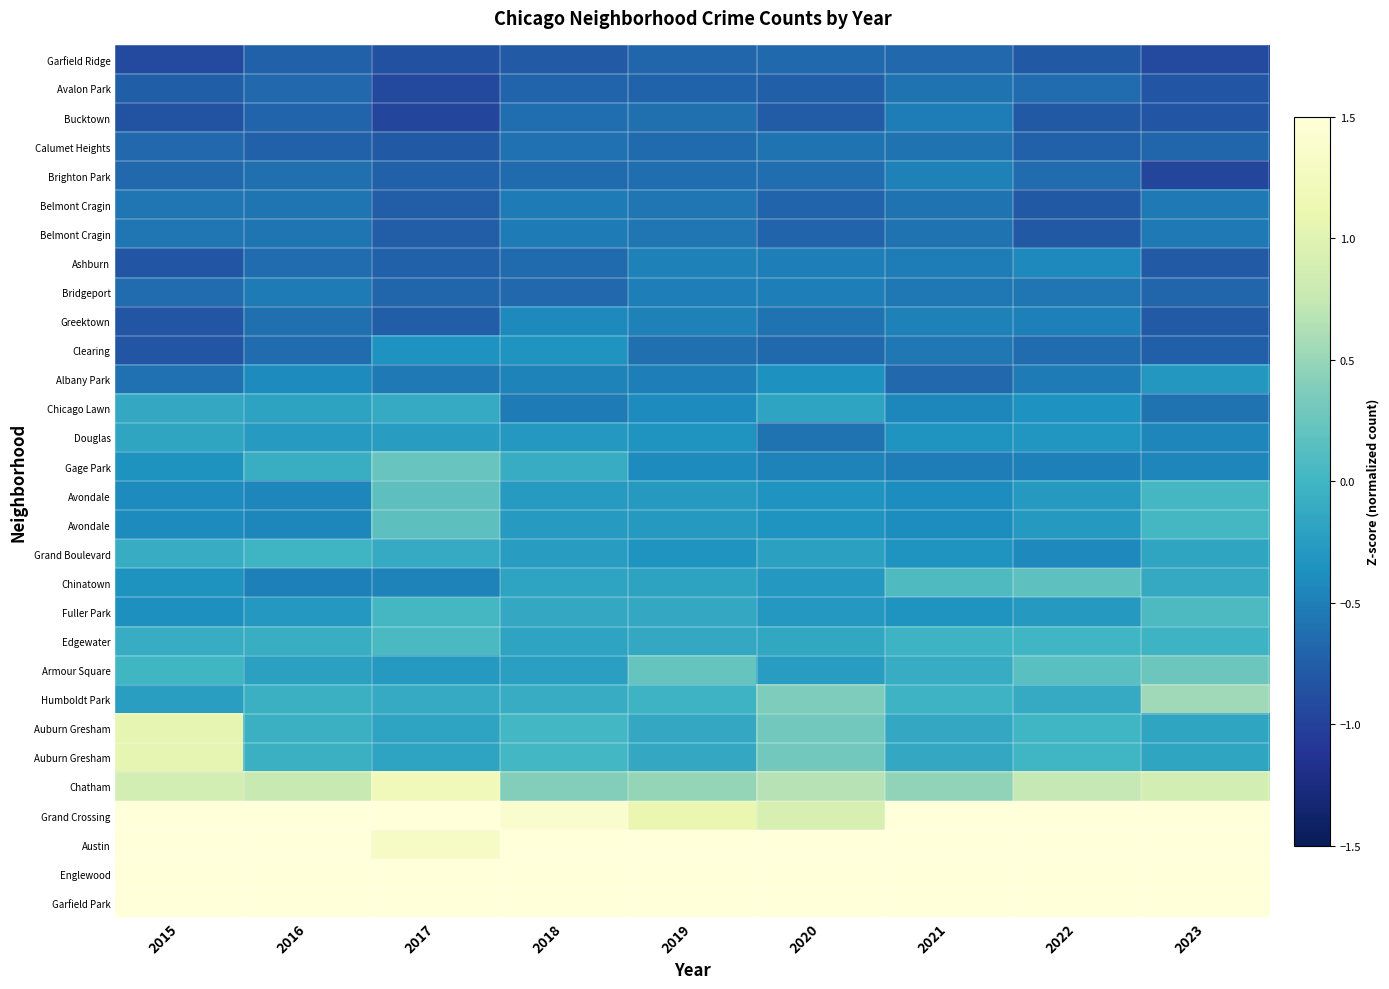

What is the difference between the highest and lowest values at 2019?

4.1